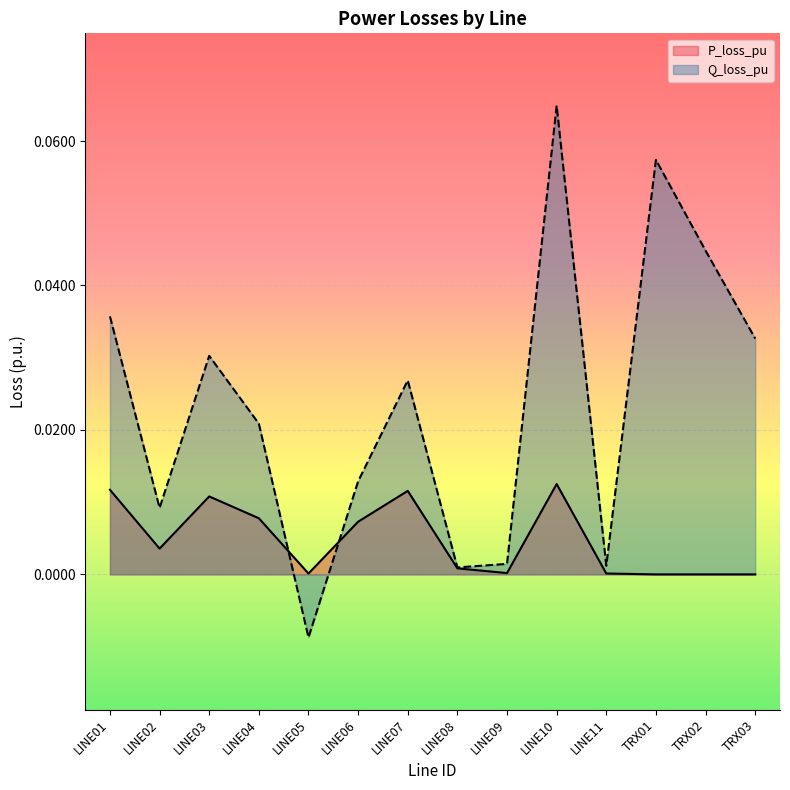

How many values in the Q_loss_pu series are below 0?

1